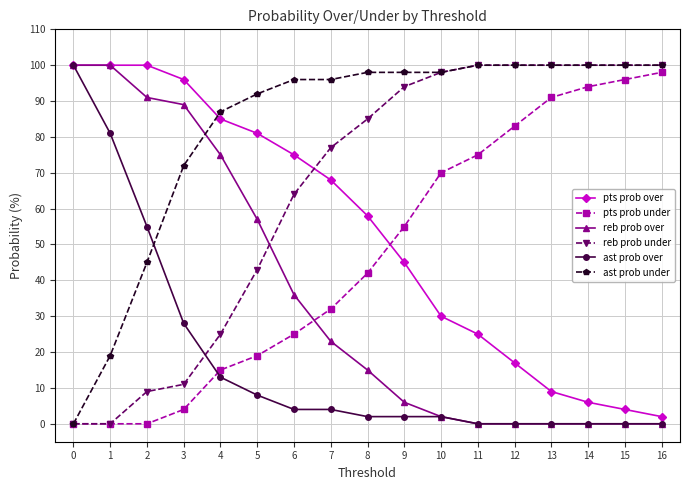

What is the highest value of the reb prob over series?

100